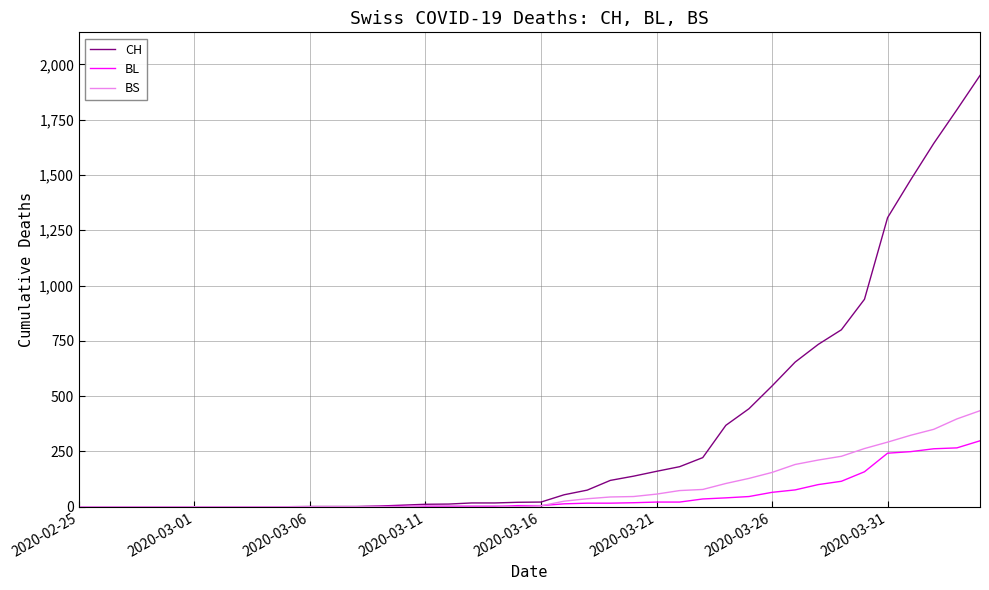

Which series has the largest total across all categories?

CH